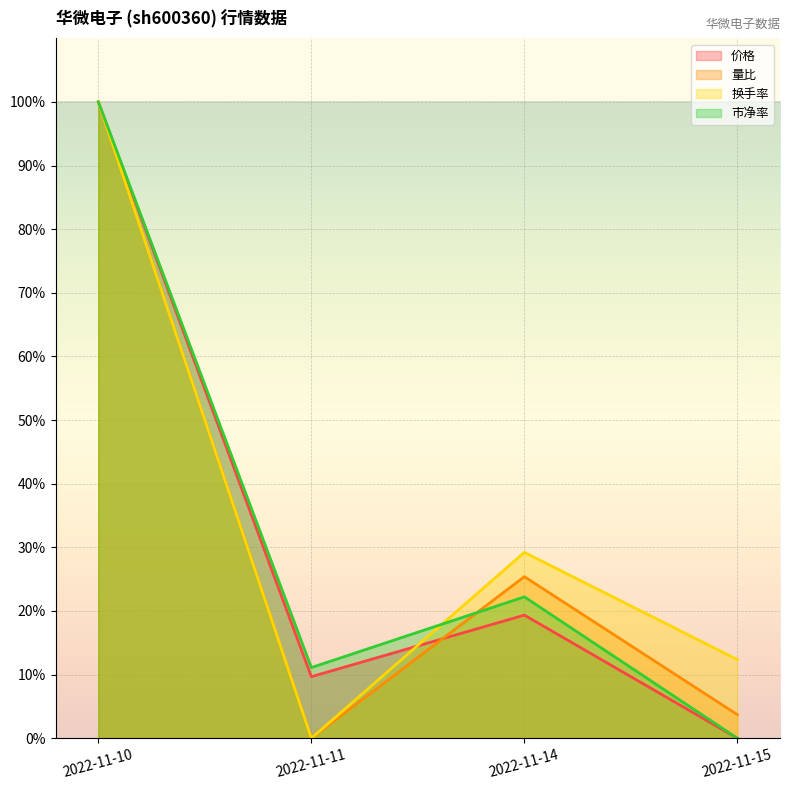

What is the difference between the 市净率 values at 2022-11-14 and 2022-11-10?

77.8